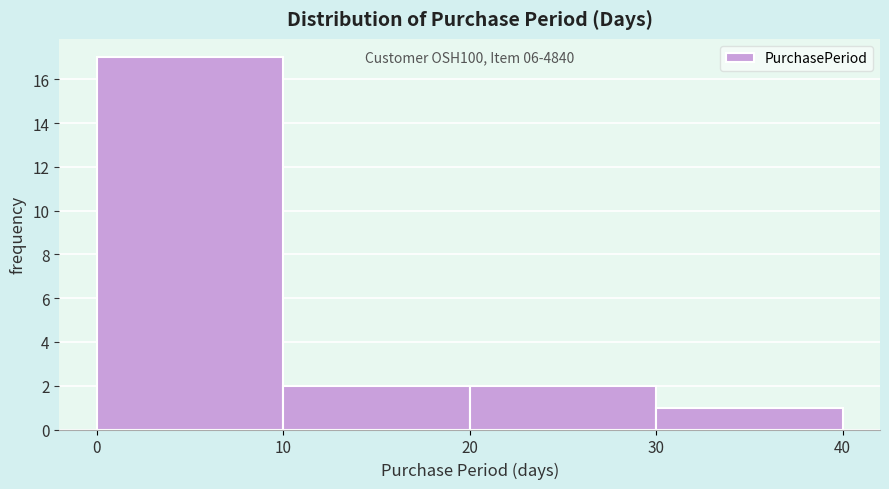

Which range on the x-axis has the tallest bar?

0 to 10